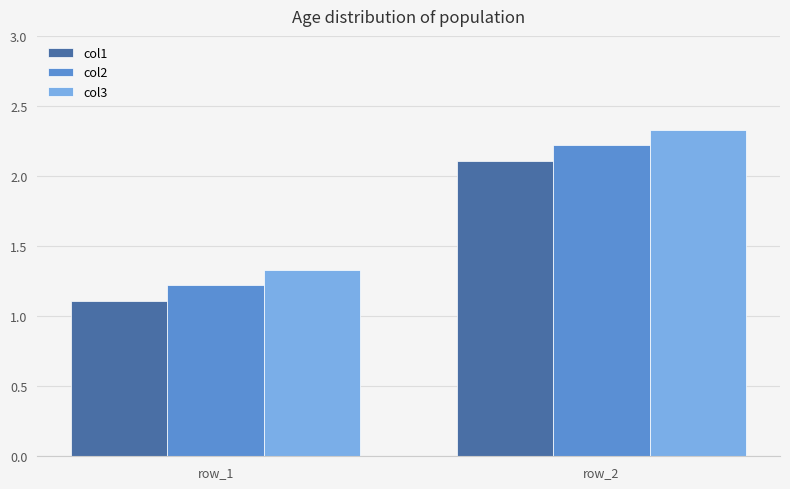

Rank the series at row_2 from highest to lowest value.

col3, col2, col1